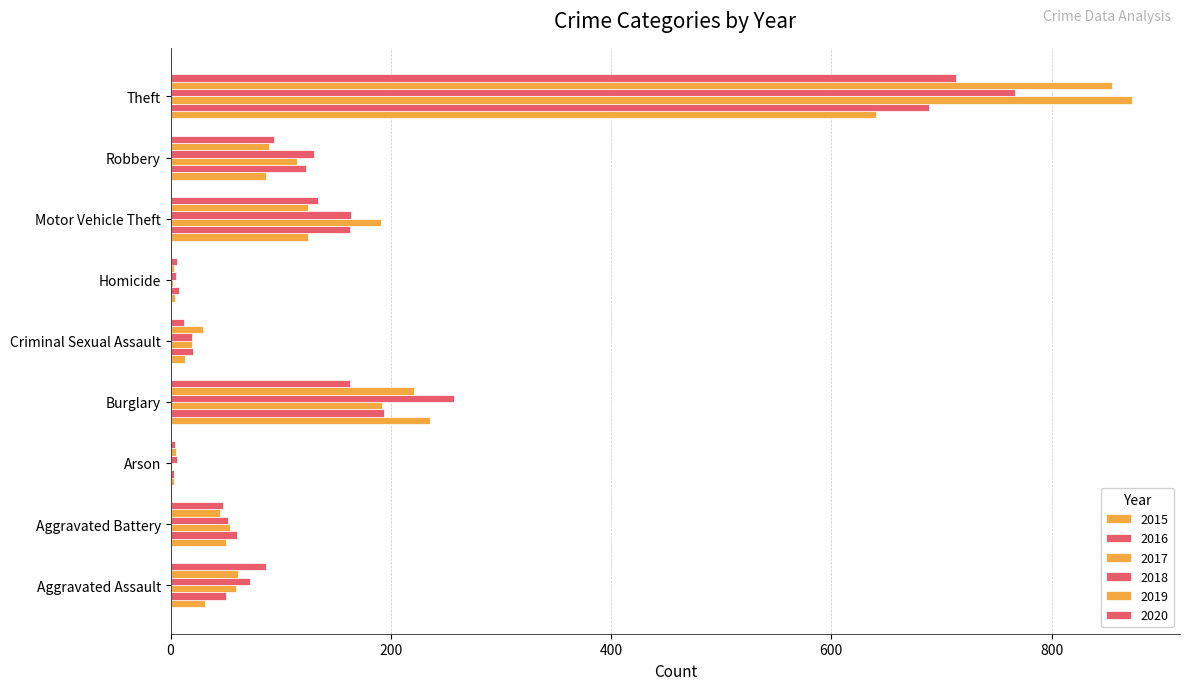

What is the difference between the 2016 values at Criminal Sexual Assault and Theft?

669